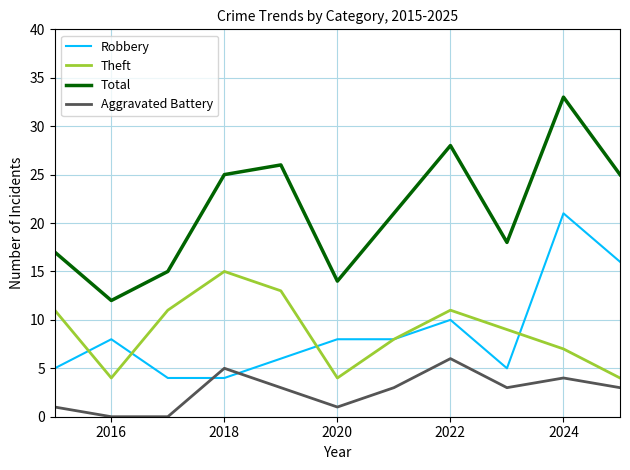

Which series has the largest total across all categories?

Total